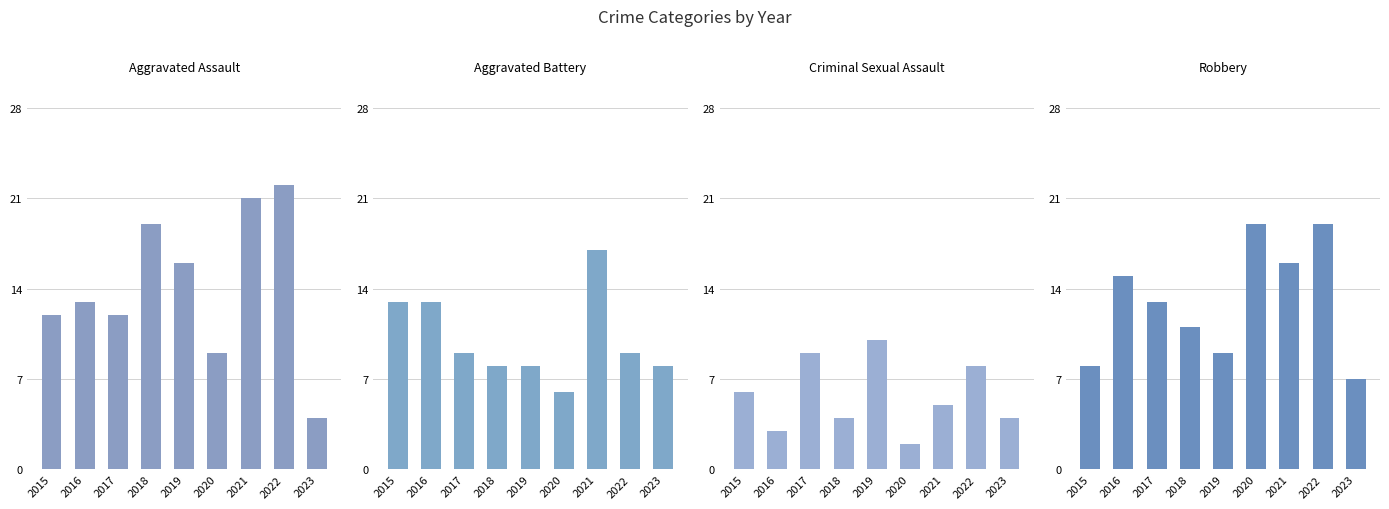

What is the sum of the Criminal Sexual Assault values at 2015 and 2020?

8